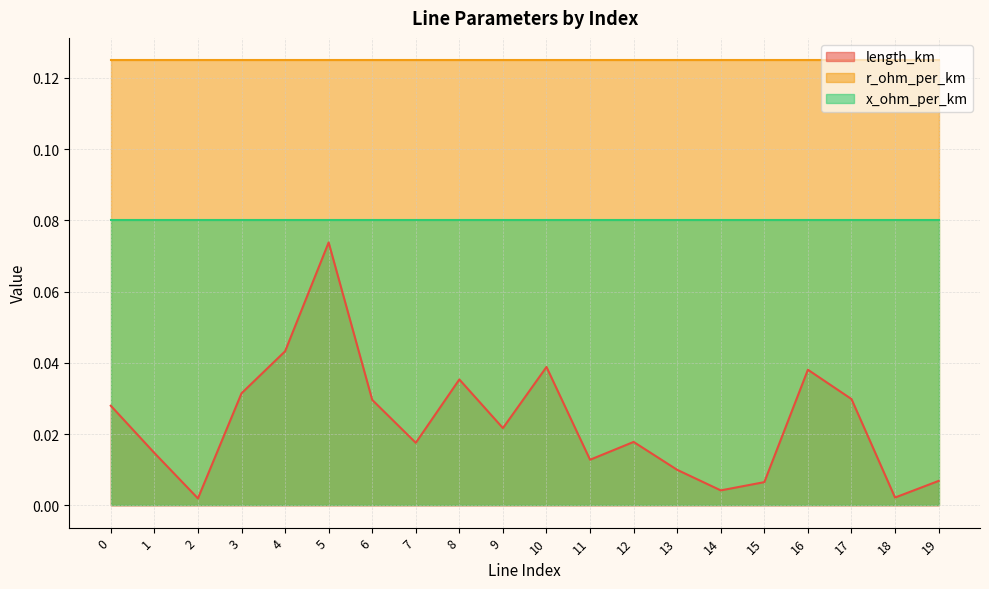

In x_ohm_per_km, how many points are lower than both neighbors (excluding endpoints)?

1